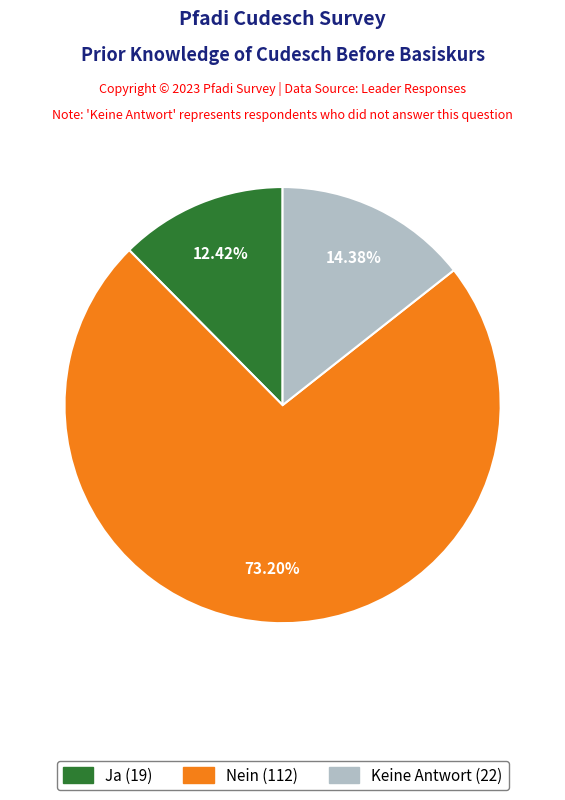

Is there a majority slice in this chart?

Yes